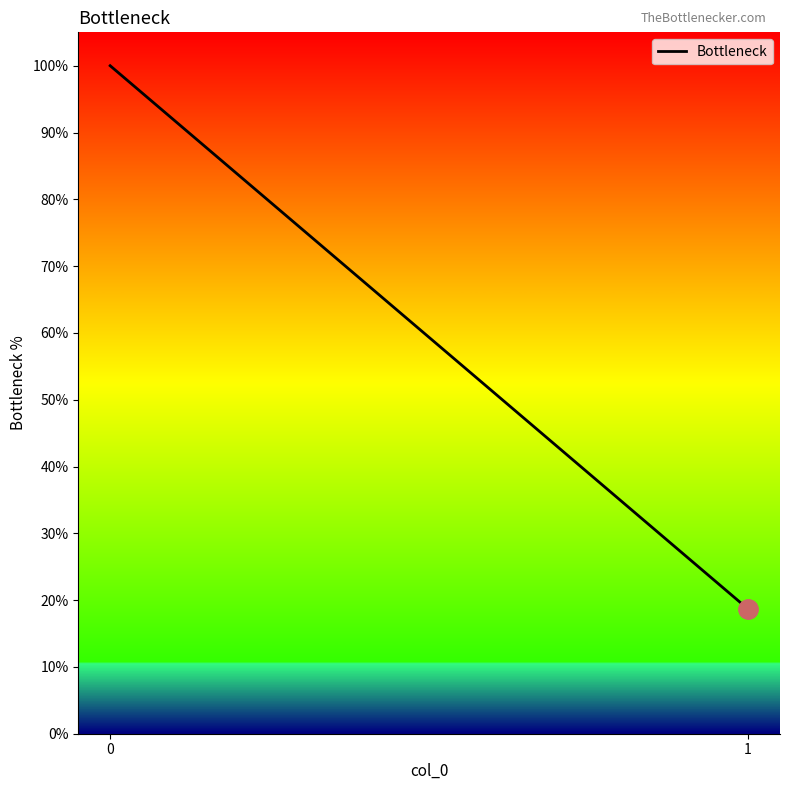

What is the greatest value displayed?

100.0